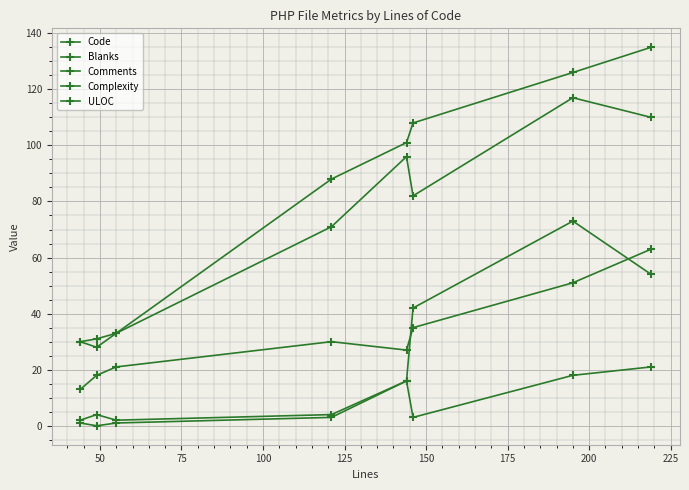

How many lines are shown in the chart?

5